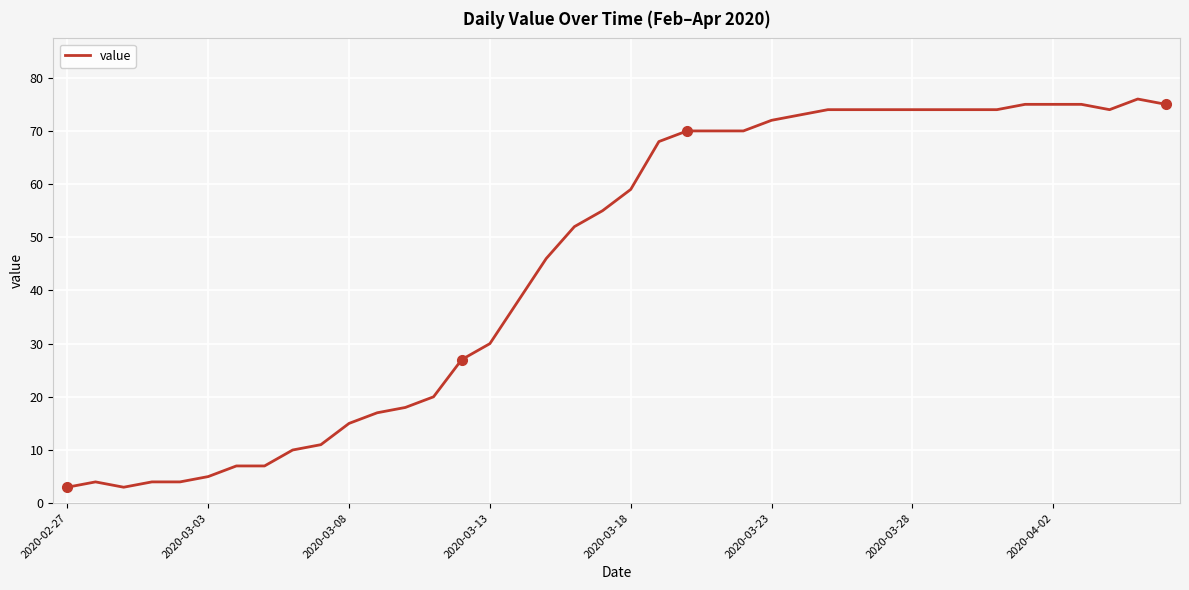

What is the minimum value shown in the chart?

3